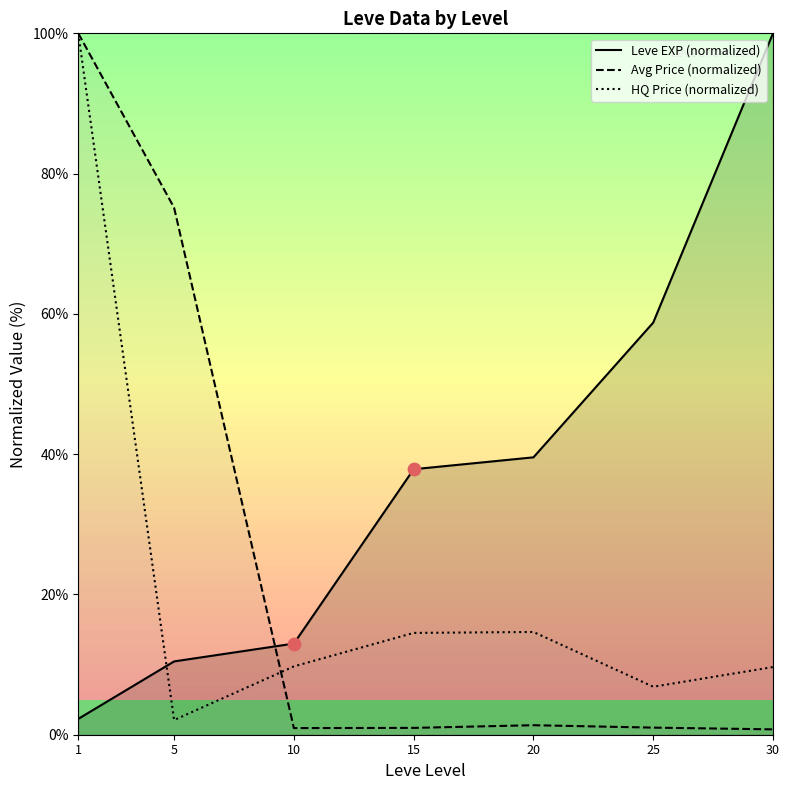

What are all the series names shown in the legend?

Leve EXP (normalized), Avg Price (normalized), HQ Price (normalized)